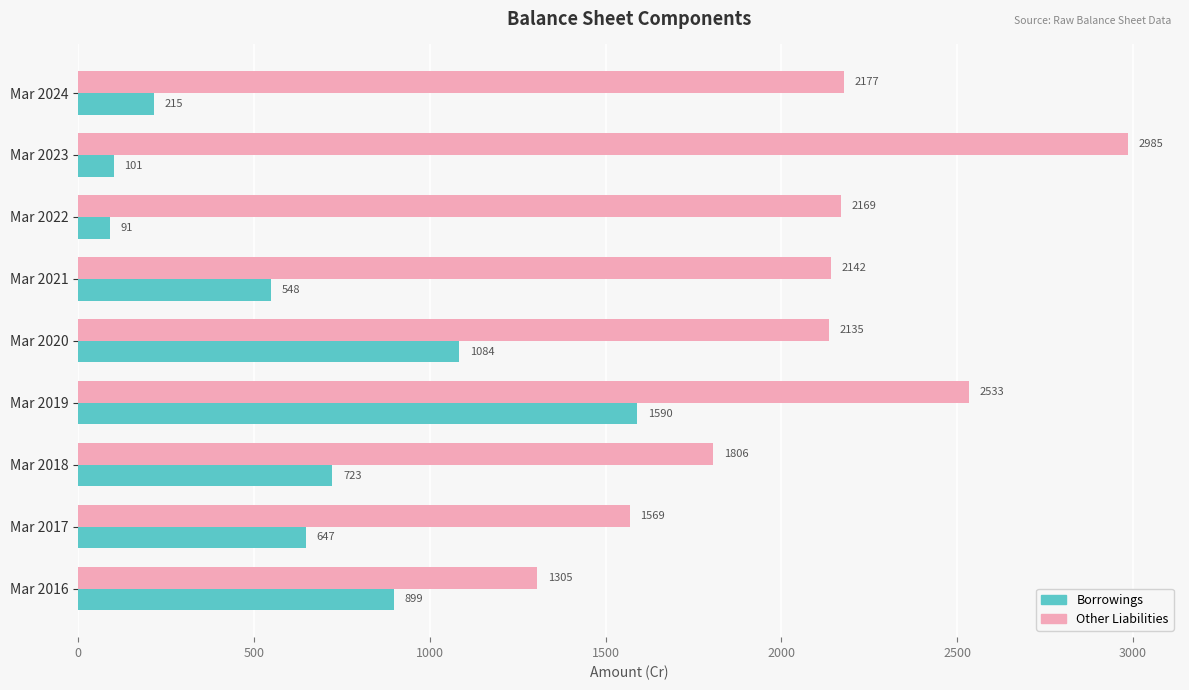

Which category has the highest value in the Other Liabilities series?

Mar 2023